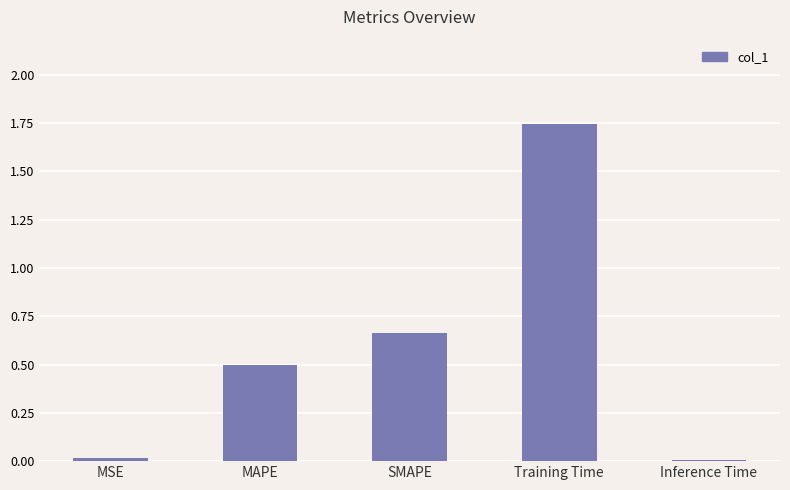

Which label corresponds to the largest value in the chart?

Training Time